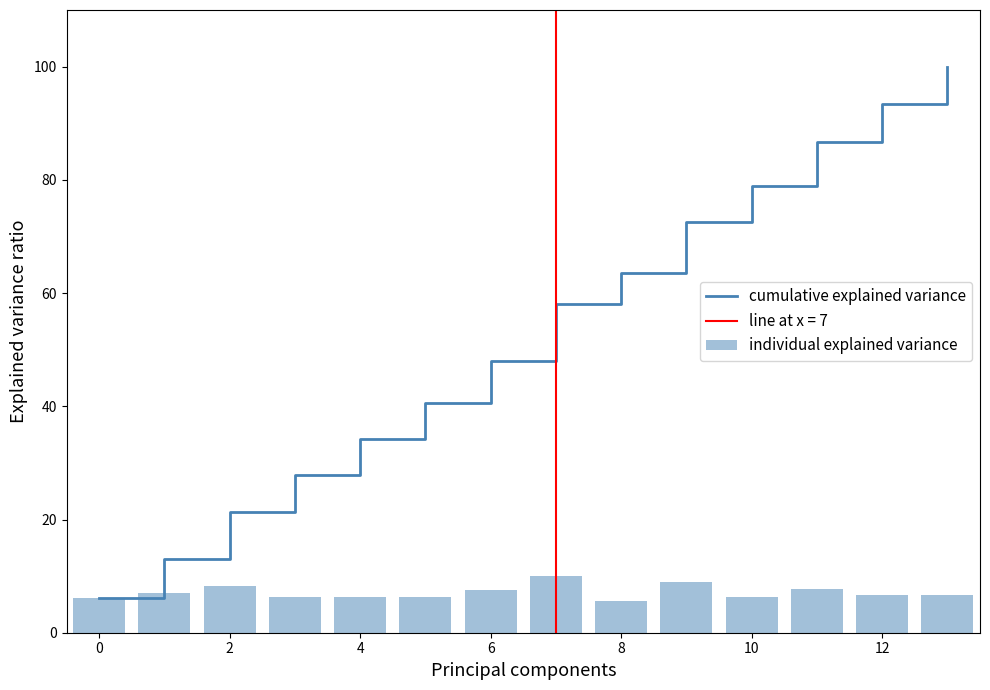

What is the minimum value for cumulative explained variance?

6.1